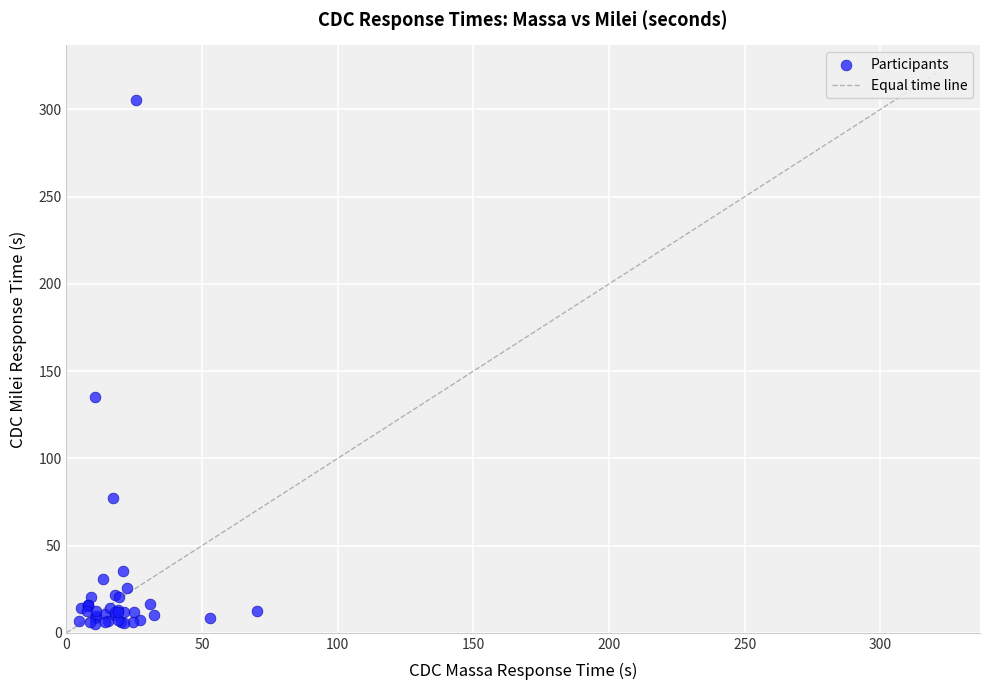

What Y value in the scatter plot is closest to 155?

135.0